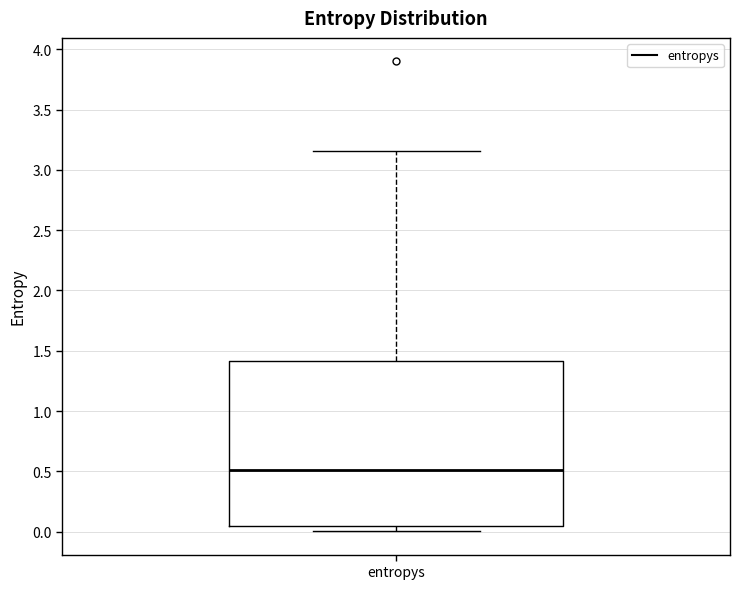

Read this box plot against the y-axis: the position of the median line, the range covered by the box, and the ends of both whiskers. The values are not printed on the chart, so give them approximately, as read against the axis.

median 0.50, box 0.05 to 1.40, whiskers 0.00 to 3.15